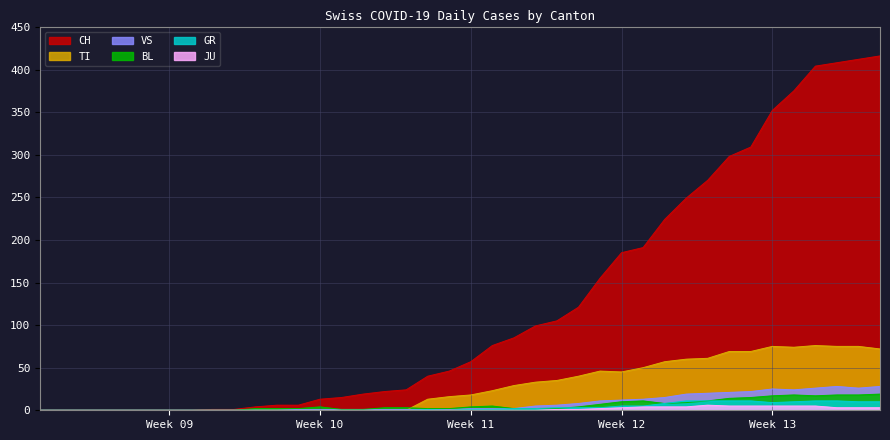

True or false: BL and JU intersect in this chart.

False